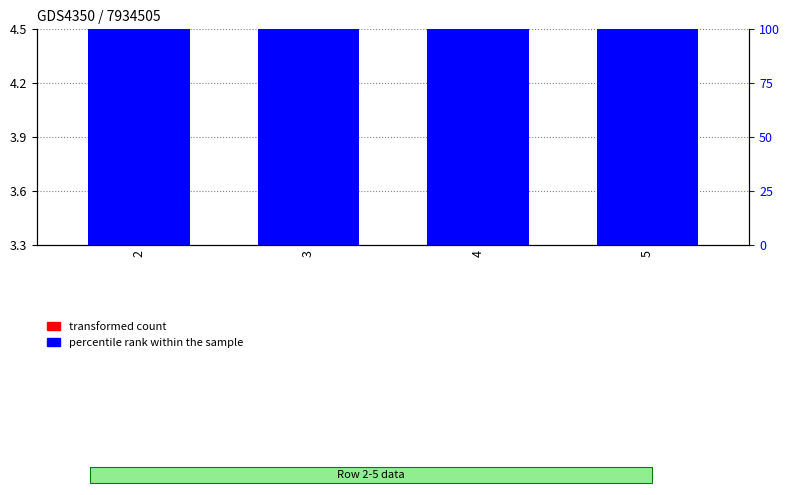

Rank the series by their average value, from highest to lowest.

percentile rank within the sample, transformed count